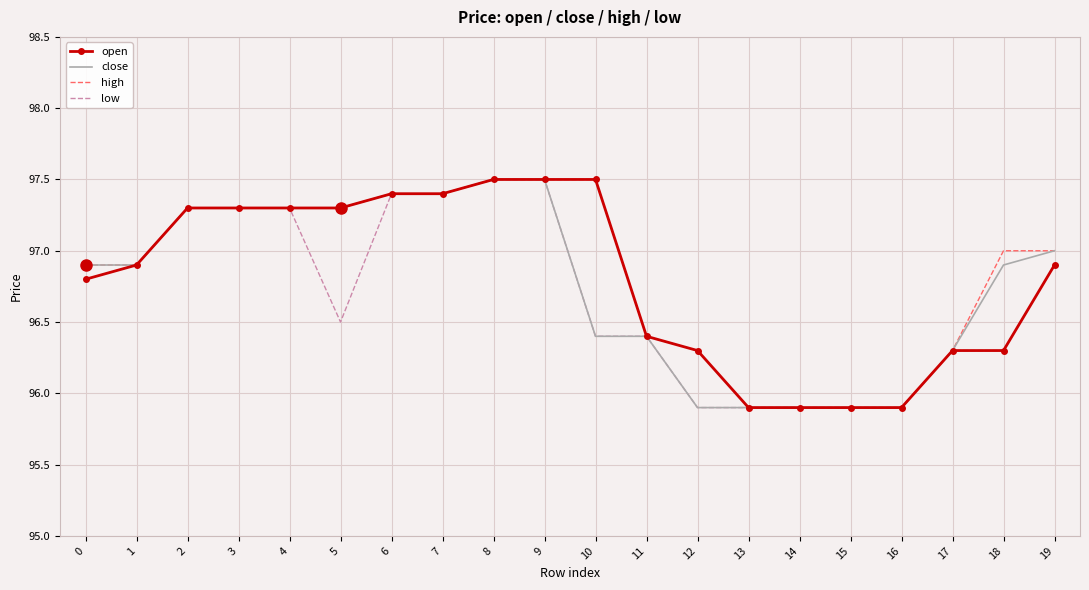

Which series changed the most between 3 and 5?

low